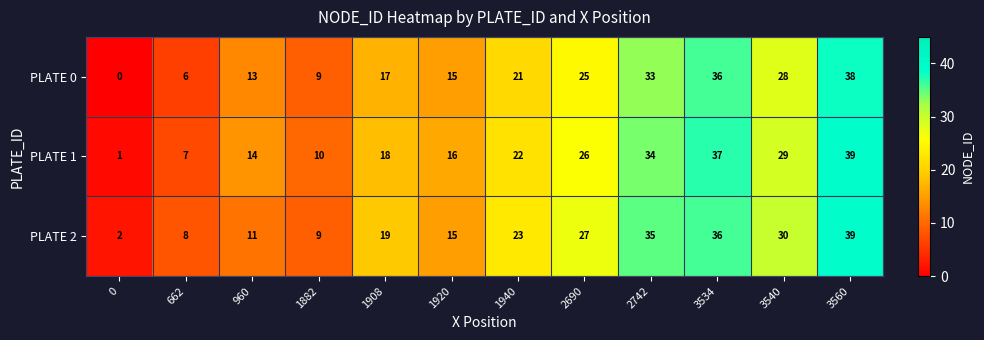

Where is PLATE 0 nearest to the value 19?

1908